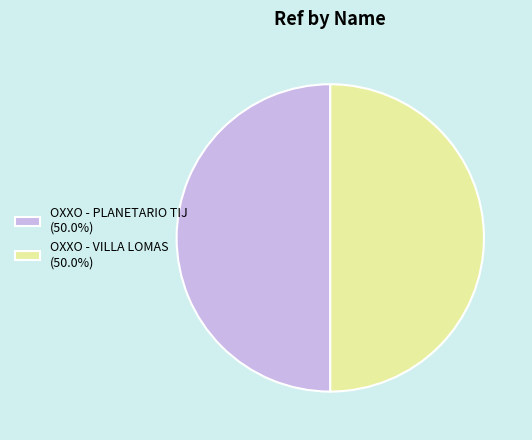

Approximately how many times larger is the value at OXXO - VILLA LOMAS (50.0%) compared to OXXO - PLANETARIO TIJ (50.0%)?

1.0